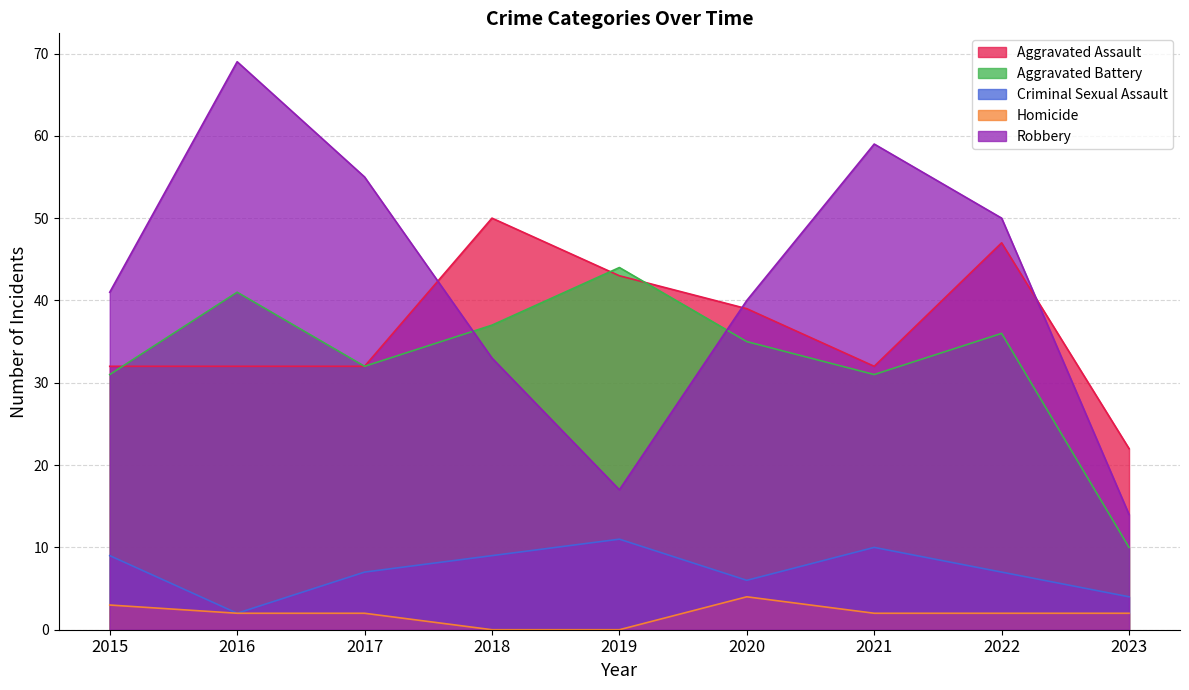

True or false: Aggravated Battery has a value of 44 at 2019.

True